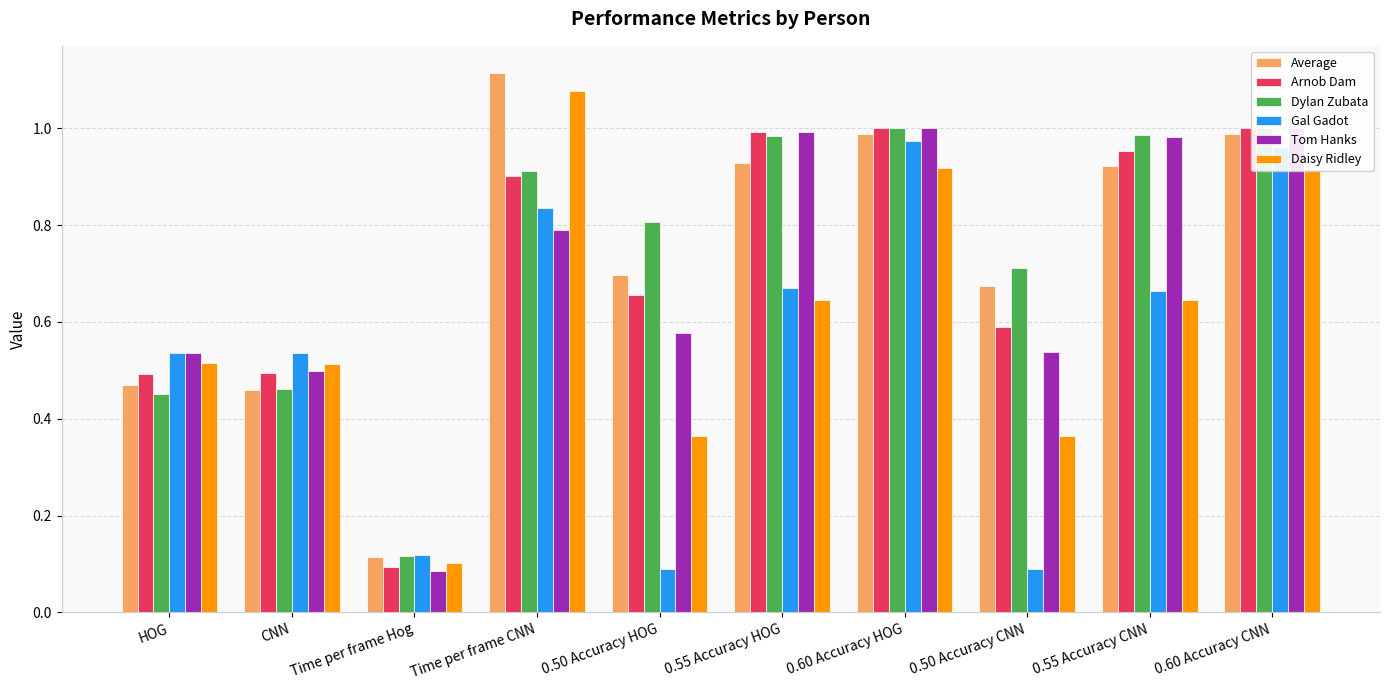

Between Time per frame Hog and 0.50 Accuracy CNN, which is larger?

0.50 Accuracy CNN